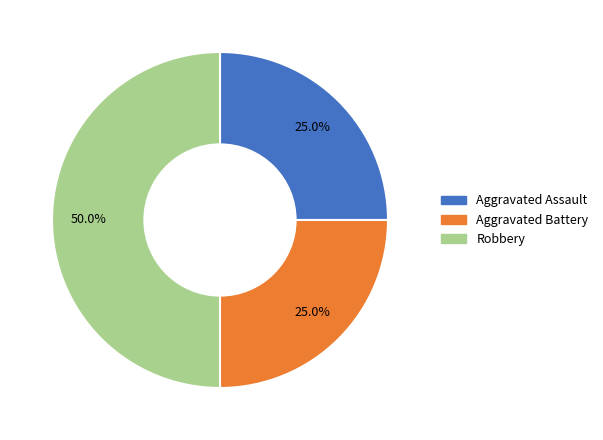

How many segments does this pie chart have?

3